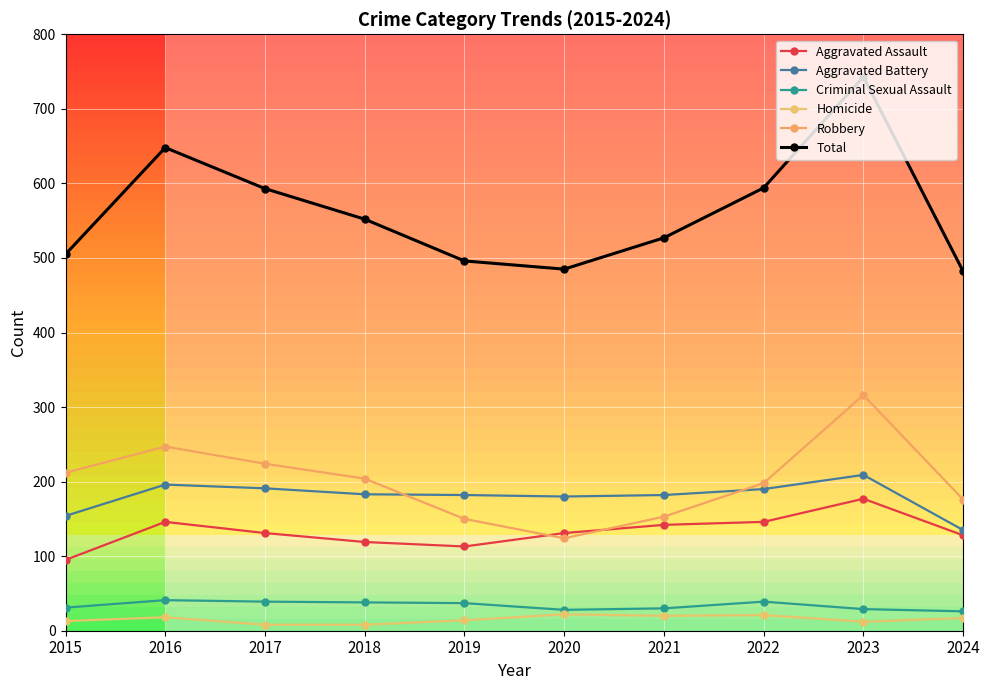

Reading left to right, list all the values displayed in this chart.

Aggravated Assault: 2015=95	2016=146	2017=131	2018=119	2019=113	2020=131	2021=142	2022=146	2023=177	2024=128
Aggravated Battery: 2015=154	2016=196	2017=191	2018=183	2019=182	2020=180	2021=182	2022=190	2023=209	2024=135
Criminal Sexual Assault: 2015=31	2016=41	2017=39	2018=38	2019=37	2020=28	2021=30	2022=39	2023=29	2024=26
Homicide: 2015=13	2016=18	2017=8	2018=8	2019=14	2020=22	2021=20	2022=21	2023=12	2024=17
Robbery: 2015=212	2016=247	2017=224	2018=204	2019=150	2020=124	2021=153	2022=198	2023=316	2024=176
Total: 2015=505	2016=648	2017=593	2018=552	2019=496	2020=485	2021=527	2022=594	2023=743	2024=482